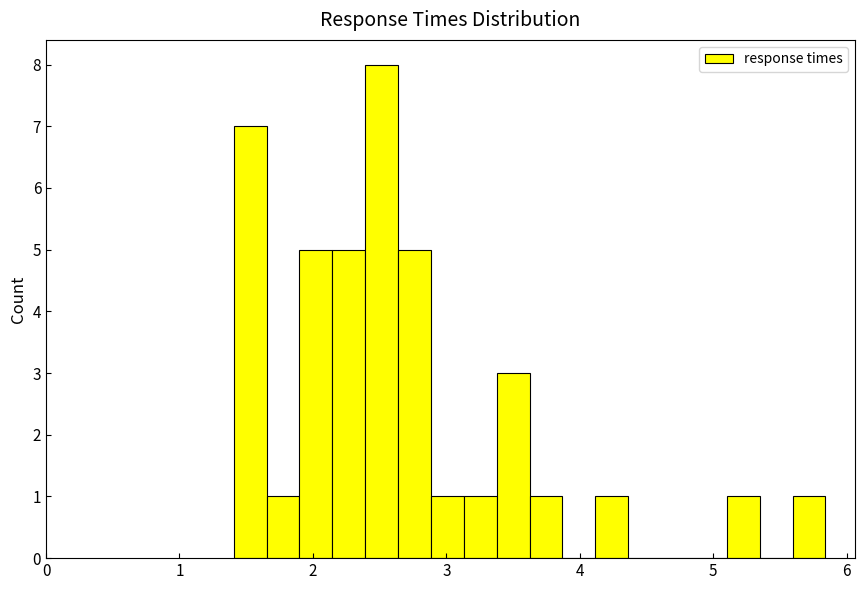

Around what value on the x-axis is the tallest bar? Give the approximate position of its centre, as read against the axis.

2.5